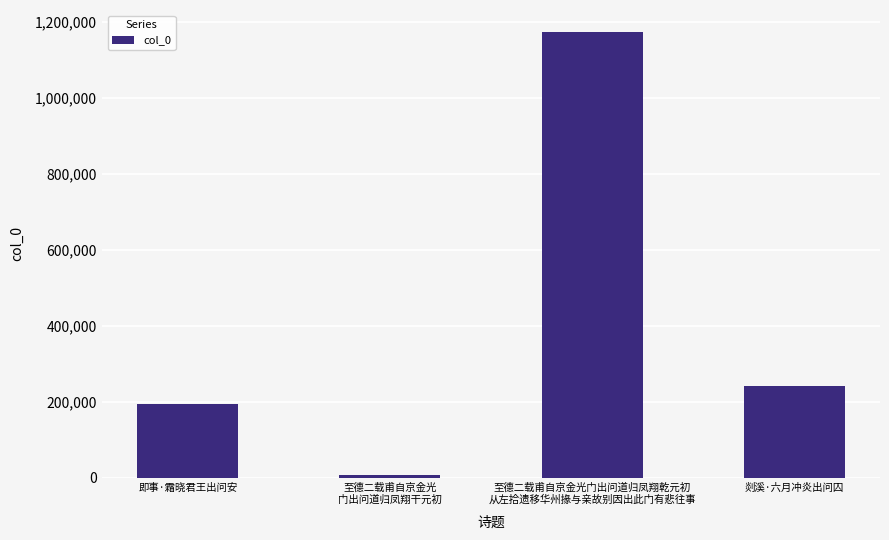

List the labels in order of value, smallest first.

至德二载甫自京金光
门出问道归凤翔干元初, 即事·霜晓君王出问安, 剡溪·六月冲炎出问囚, 至德二载甫自京金光门出问道归凤翔乾元初
从左拾遗移华州掾与亲故别因出此门有悲往事